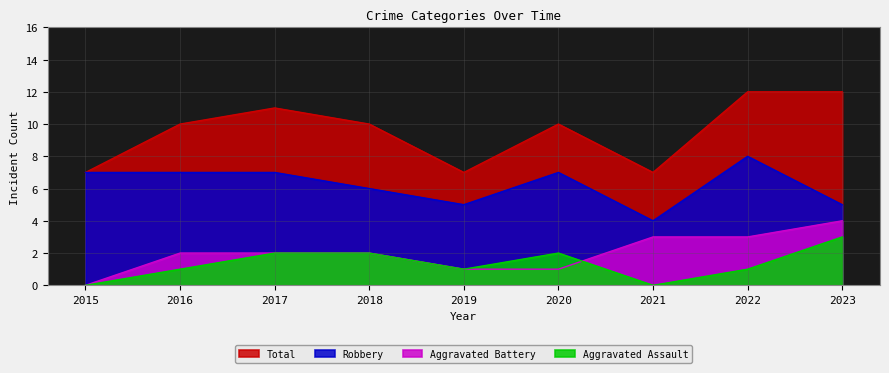

The Total series shows 10 at 2020. True or false?

True